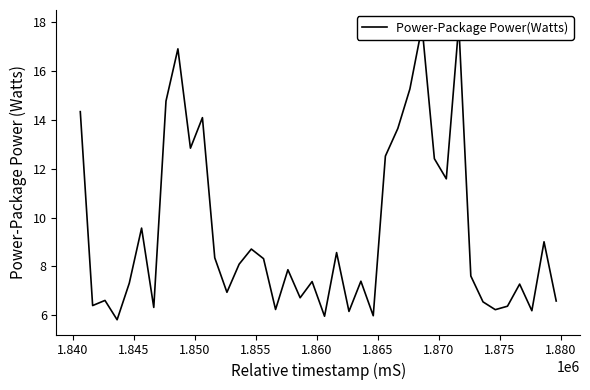

How many series are shown in this chart?

1